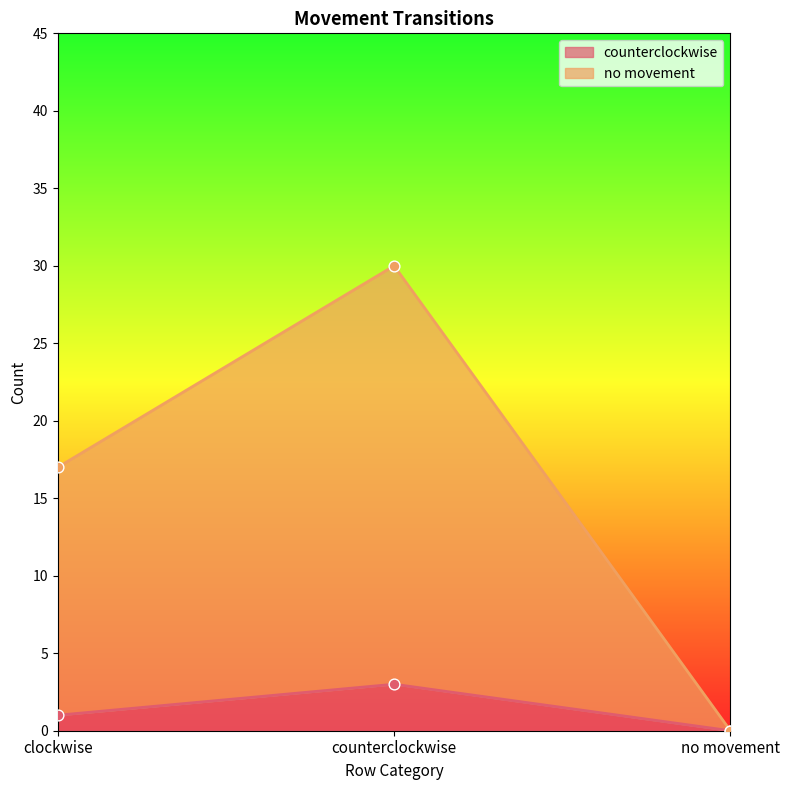

What are all the series names shown in the legend?

counterclockwise, no movement